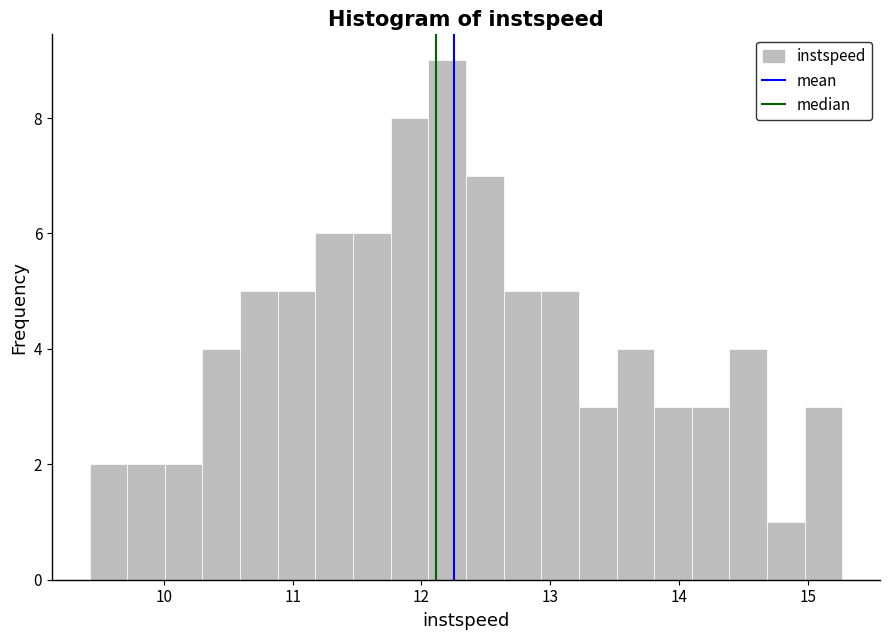

Read against the x-axis, roughly where is the centre of the tallest bar?

12.2